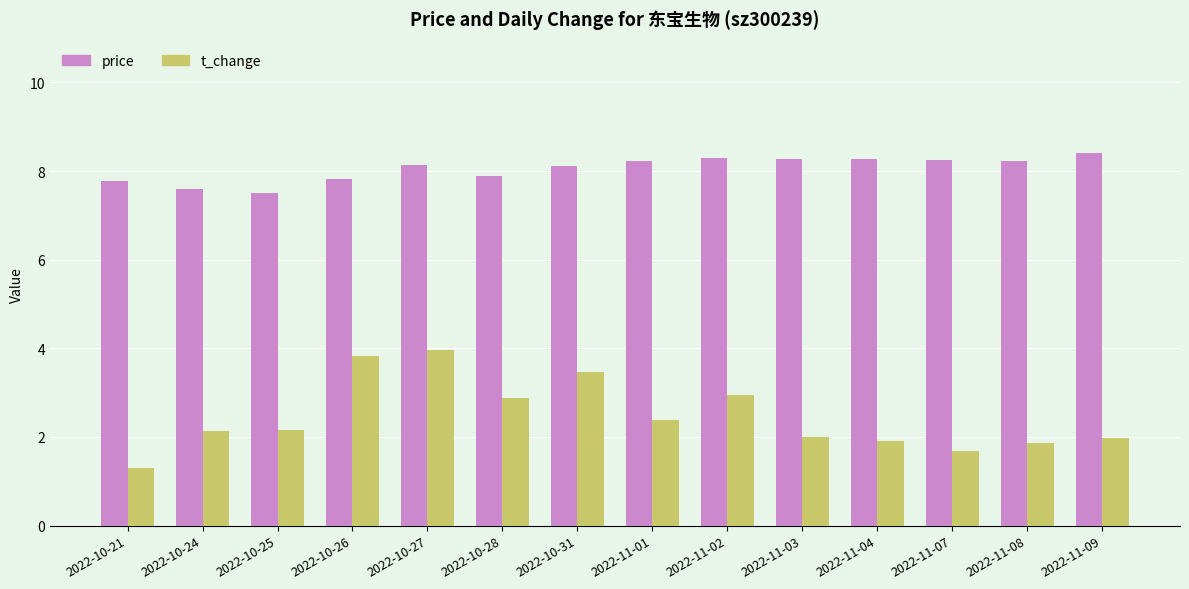

What is the maximum value for t_change?

4.0